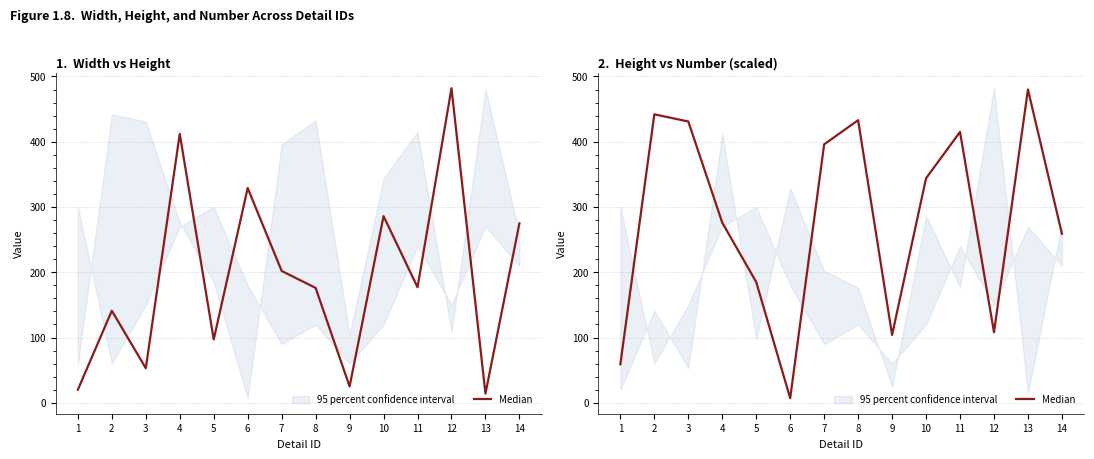

Rank the categories by value from highest to lowest.

13, 2, 8, 3, 11, 7, 10, 4, 14, 5, 12, 9, 1, 6